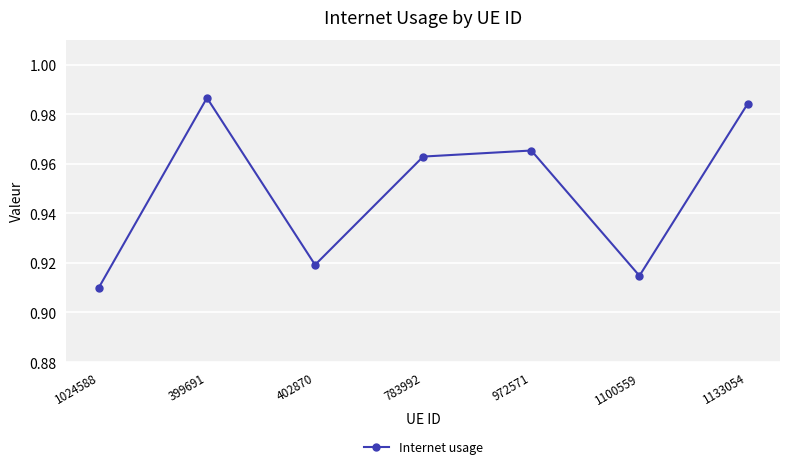

True or false: the data shows 1.4 at 399691.

False